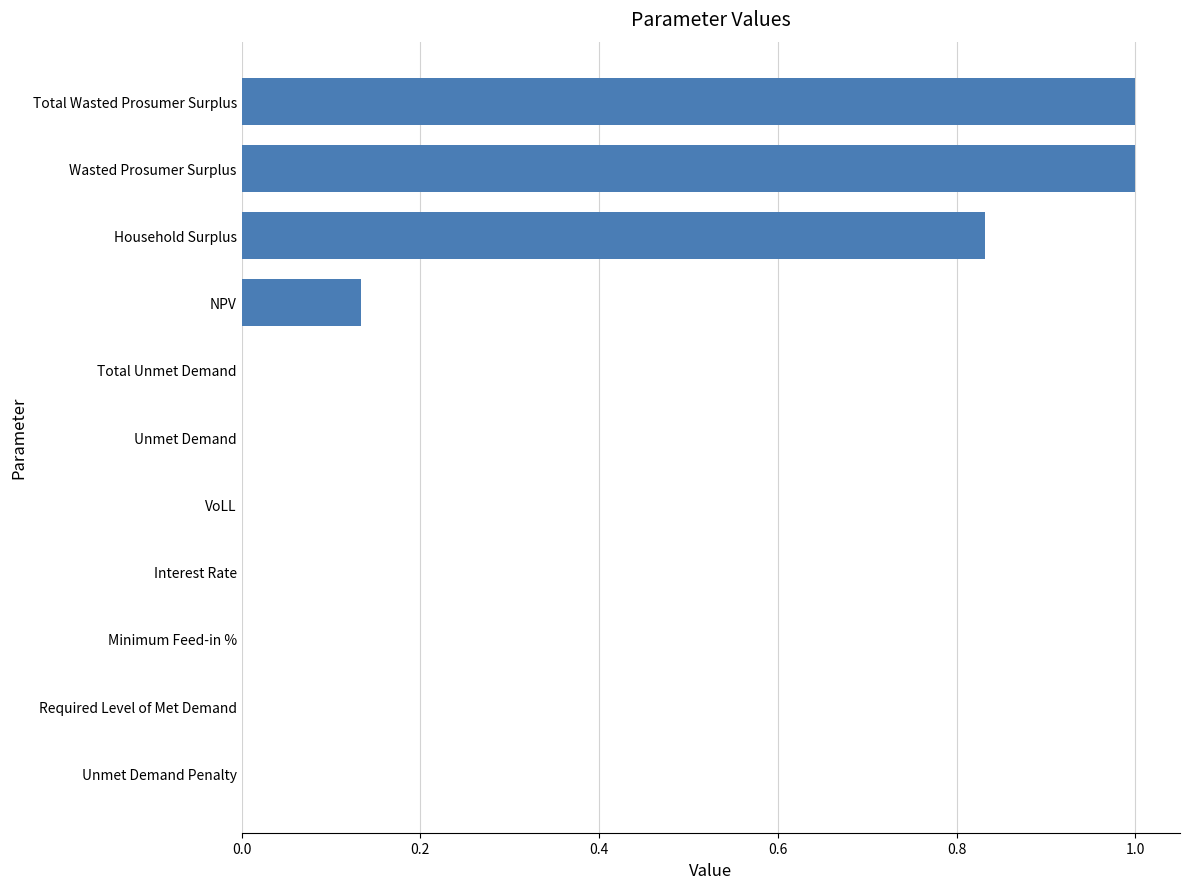

Is it true that the value at VoLL is 0.0?

True